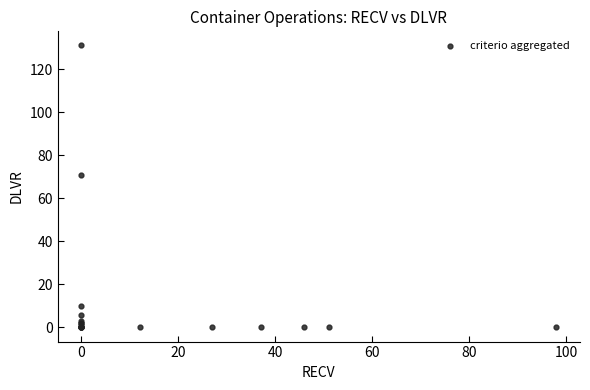

What Y value in the scatter plot is closest to 65?

71